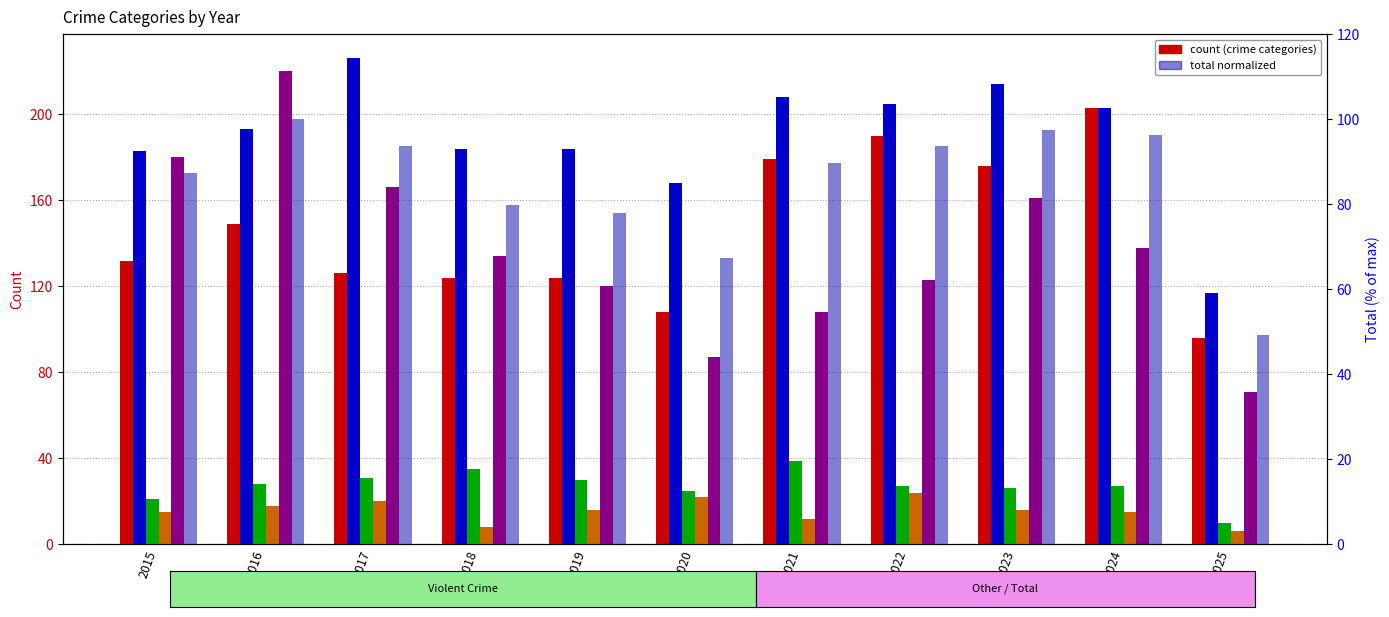

The value of Aggravated Assault at 2017 is 52.7. True or false?

False